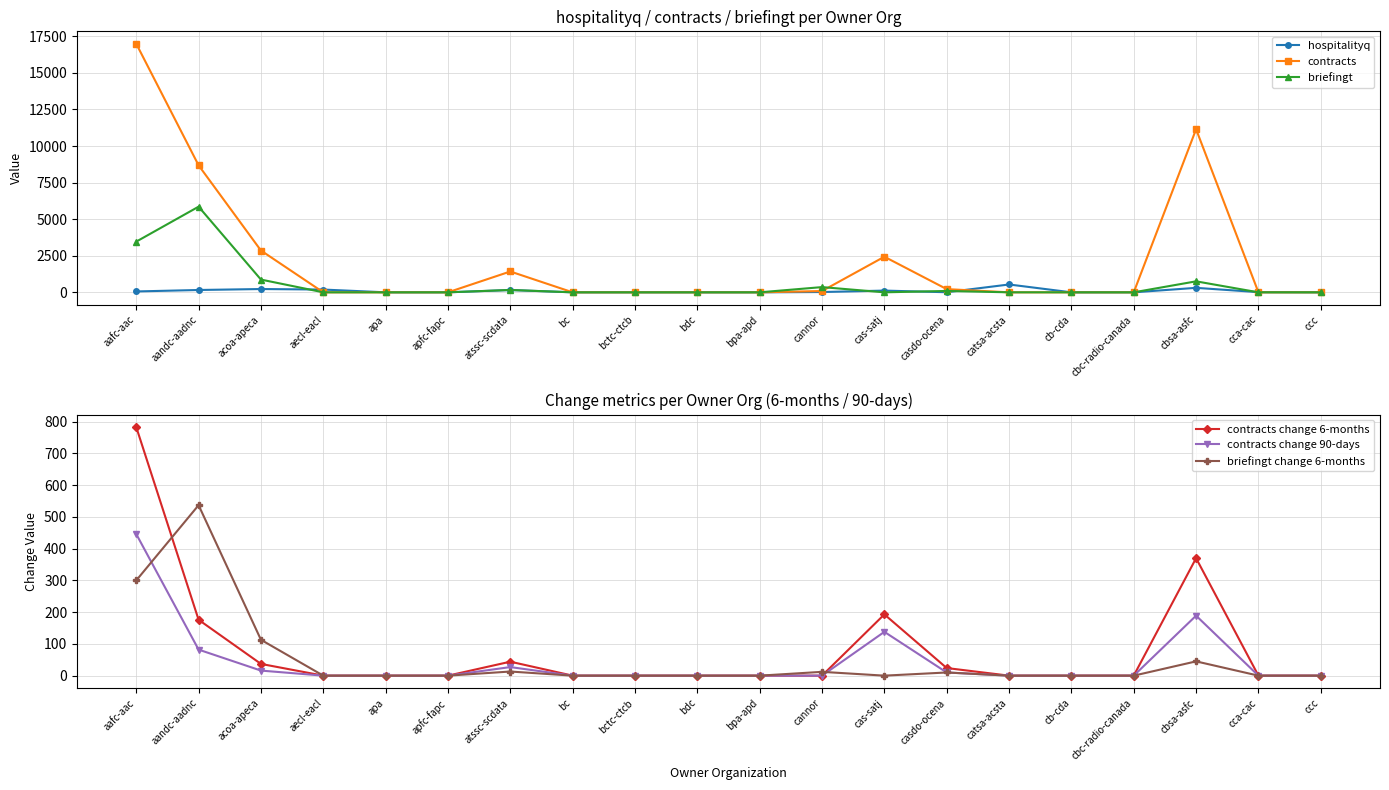

List the labels in order of contracts value, largest first.

aafc-aac, cbsa-asfc, aandc-aadnc, acoa-apeca, cas-satj, atssc-scdata, casdo-ocena, cannor, aecl-eacl, apa, apfc-fapc, bc, bctc-ctcb, bdc, bpa-apd, catsa-acsta, cb-cda, cbc-radio-canada, cca-cac, ccc